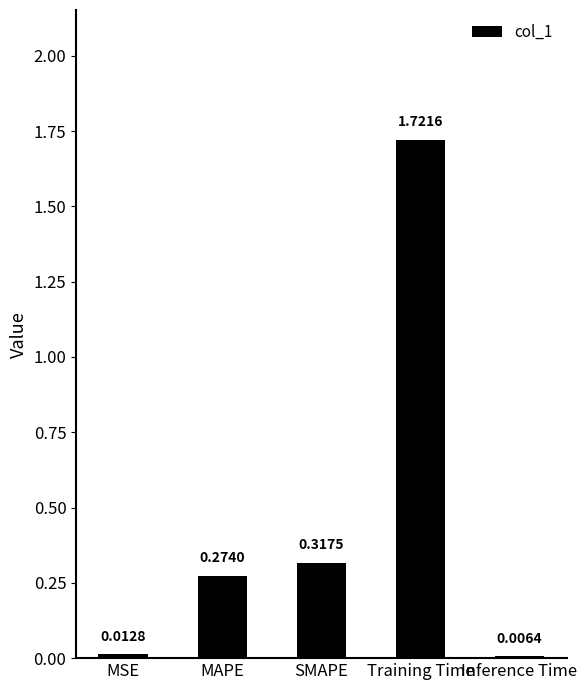

What is the sum of all values?

2.3